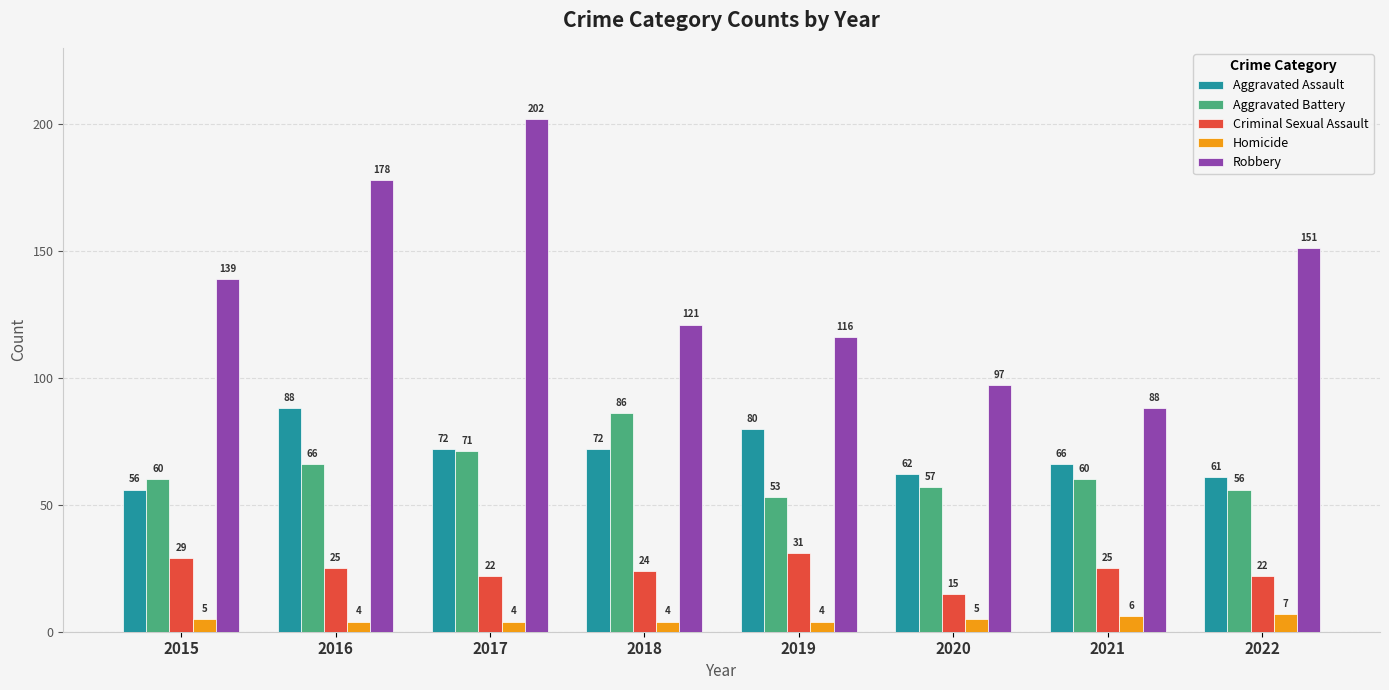

Which series changed the most between 2021 and 2022?

Robbery